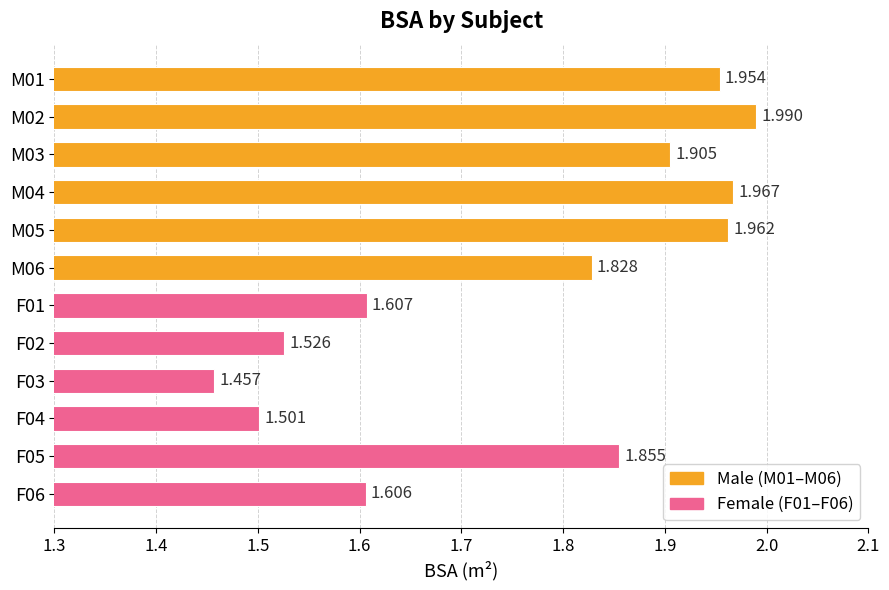

At which category does the chart reach its minimum across all series?

F03